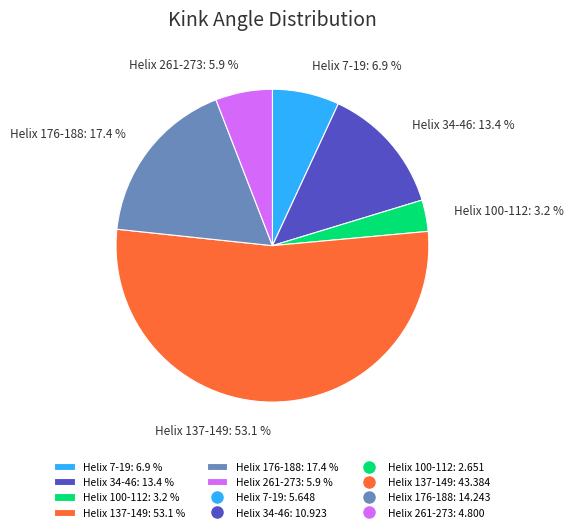

What is the majority slice?

Helix 137-149